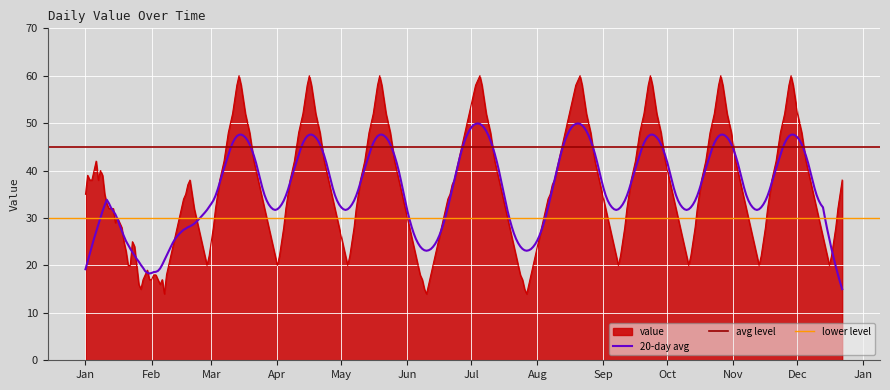

What is the minimum value for value?

14.0